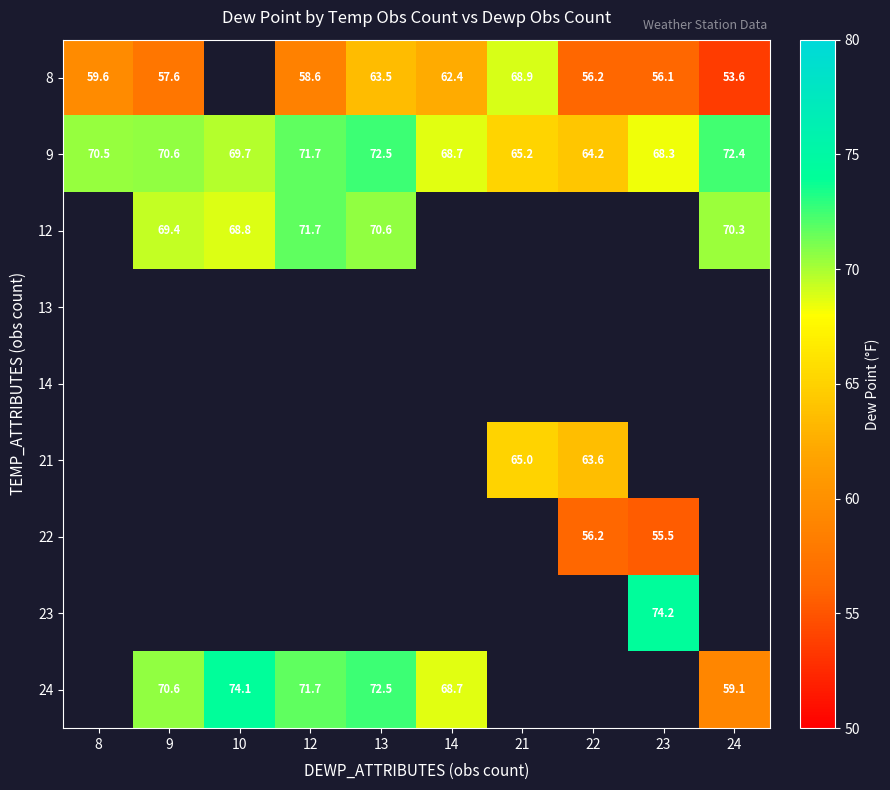

True or false: 9 has a value of 39.1 at 9.

False